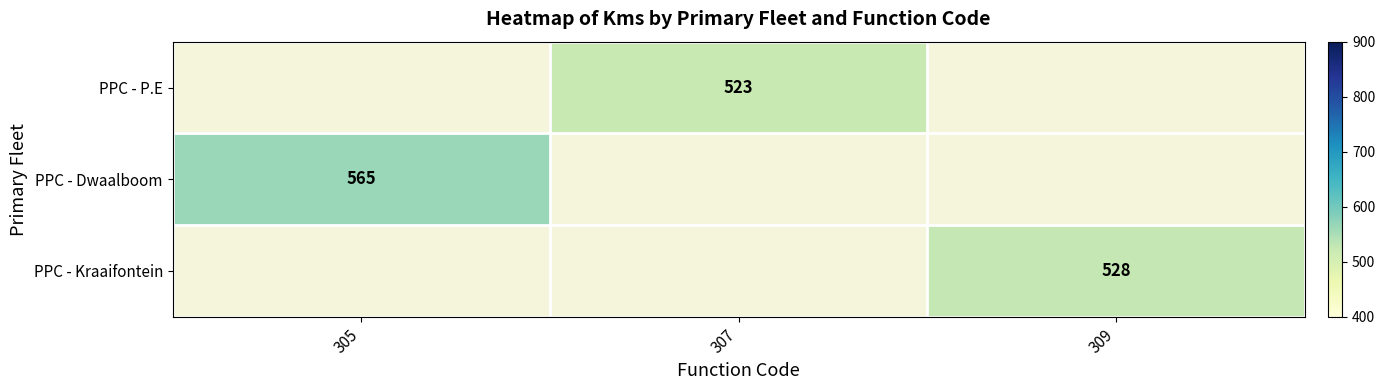

At which category does the chart reach its minimum across all series?

307